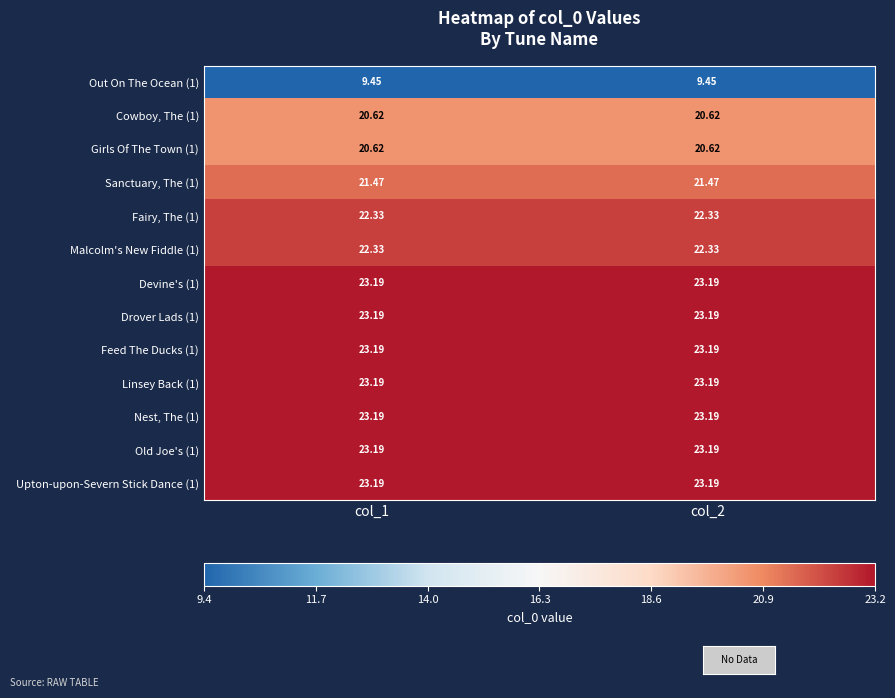

Reading left to right, what are all the values shown in this chart?

Out On The Ocean (1): col_1=9.4	col_2=9.4
Cowboy, The (1): col_1=20.6	col_2=20.6
Girls Of The Town (1): col_1=20.6	col_2=20.6
Sanctuary, The (1): col_1=21.5	col_2=21.5
Fairy, The (1): col_1=22.3	col_2=22.3
Malcolm's New Fiddle (1): col_1=22.3	col_2=22.3
Devine's (1): col_1=23.2	col_2=23.2
Drover Lads (1): col_1=23.2	col_2=23.2
Feed The Ducks (1): col_1=23.2	col_2=23.2
Linsey Back (1): col_1=23.2	col_2=23.2
Nest, The (1): col_1=23.2	col_2=23.2
Old Joe's (1): col_1=23.2	col_2=23.2
Upton-upon-Severn Stick Dance (1): col_1=23.2	col_2=23.2